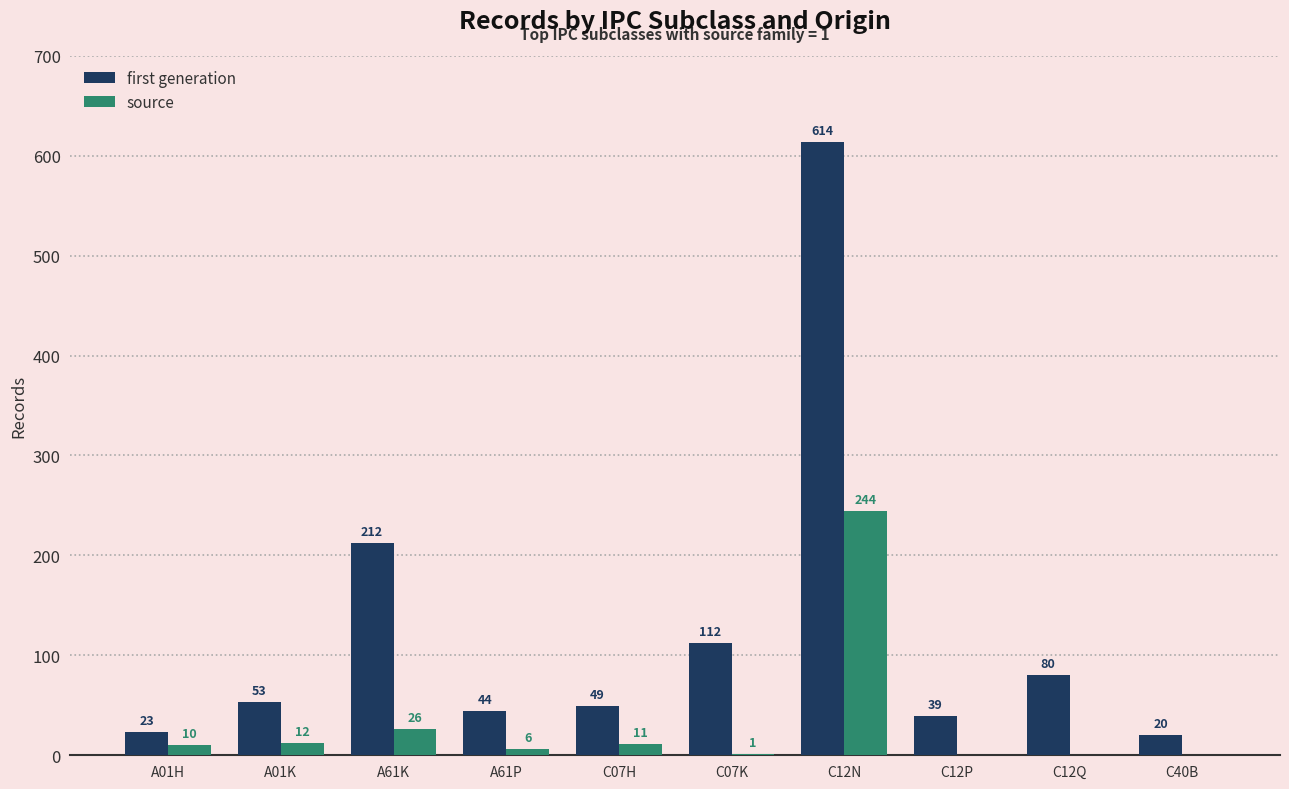

How many series are shown in this chart?

2